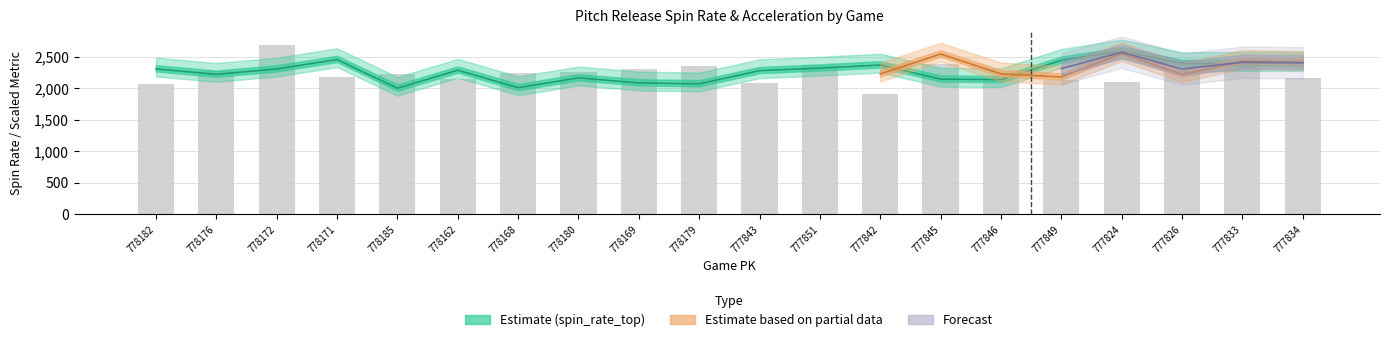

The chart shows a value of 1918.0 at 777842. True or false?

True